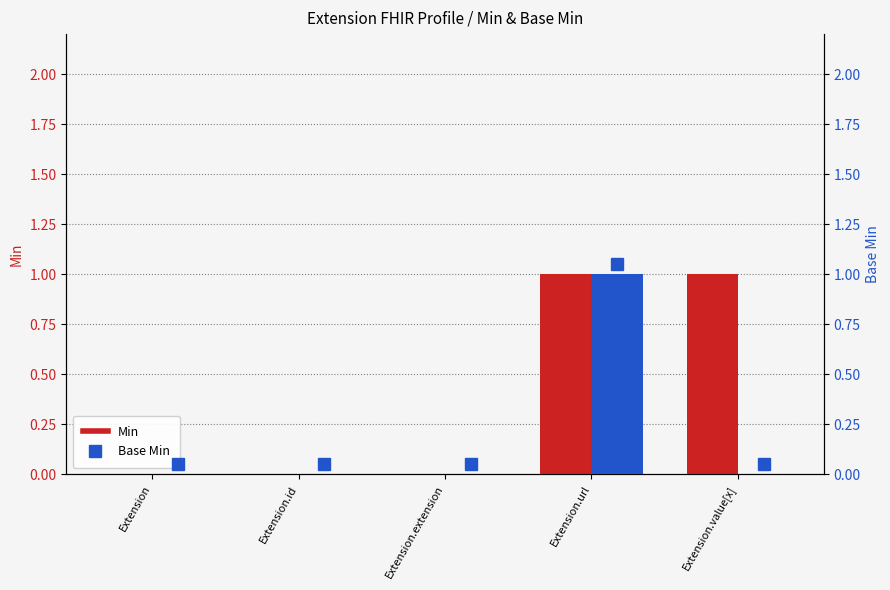

The value of Base Min at Extension is 0. True or false?

False